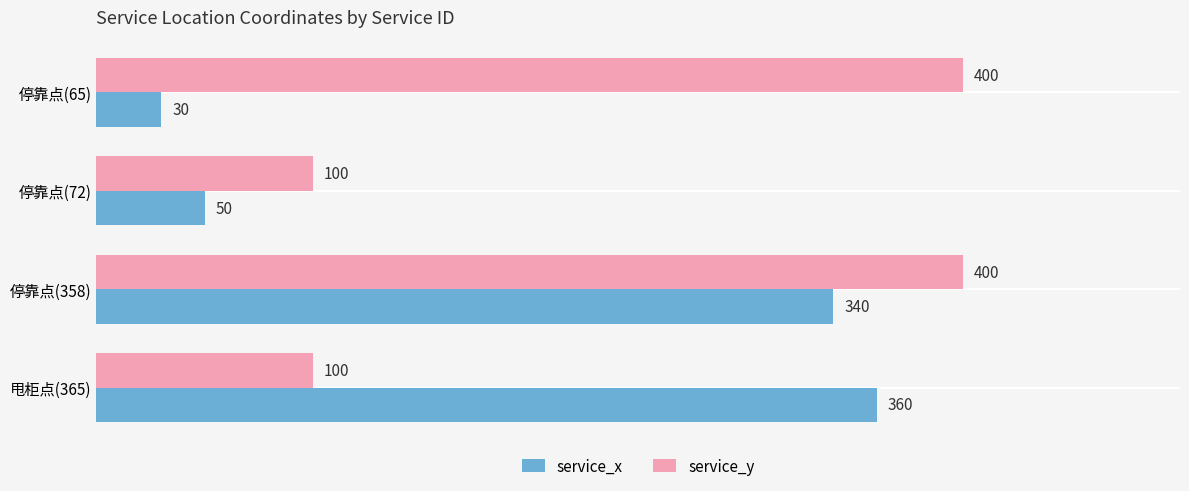

What are all the series names shown in the legend?

service_x, service_y